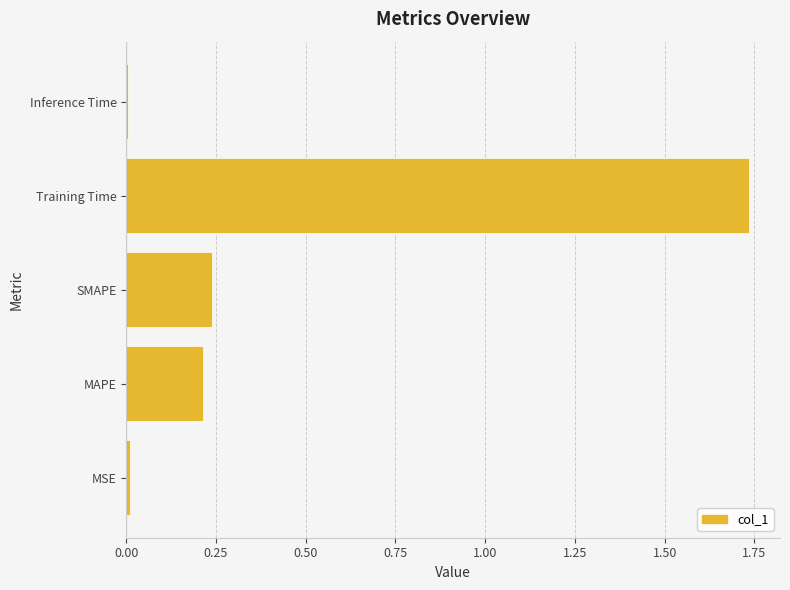

At which category does the chart reach its peak across all series?

Training Time